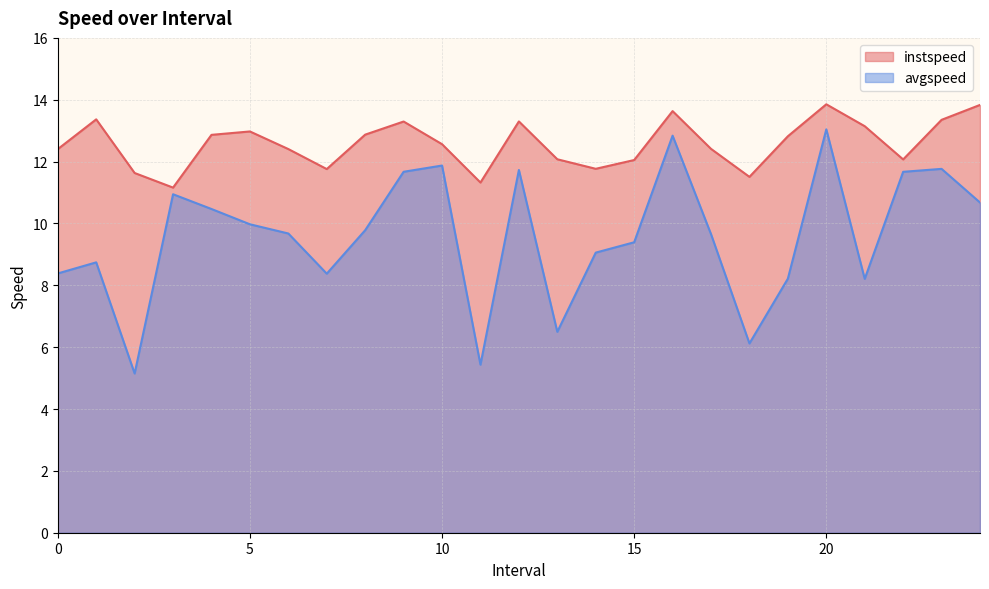

True or false: instspeed and avgspeed intersect in this chart.

False